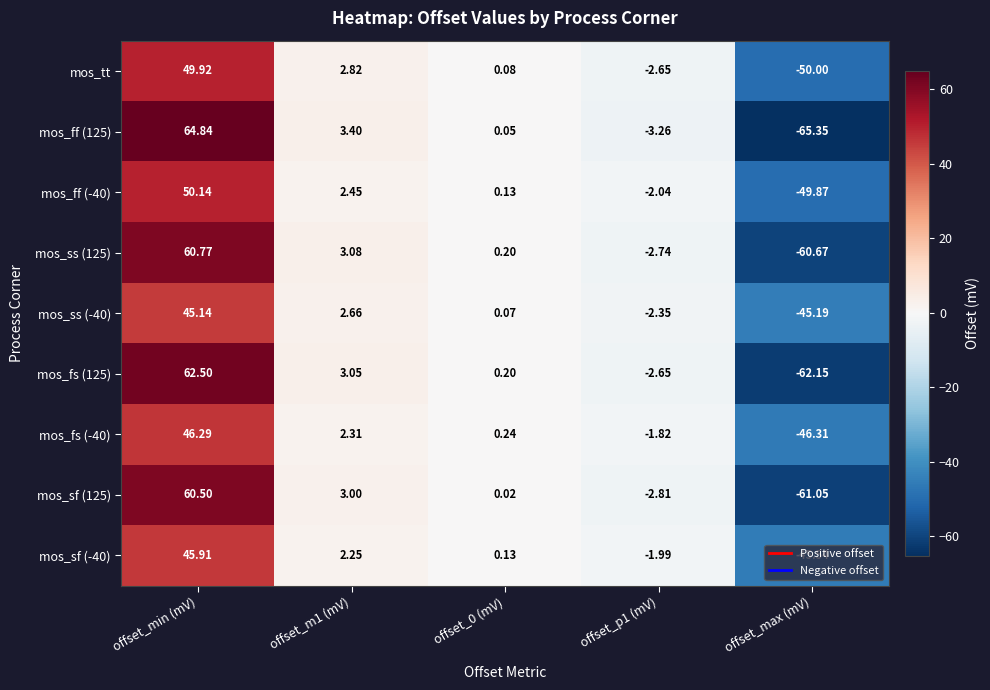

At which category does the chart reach its minimum across all series?

offset_max (mV)